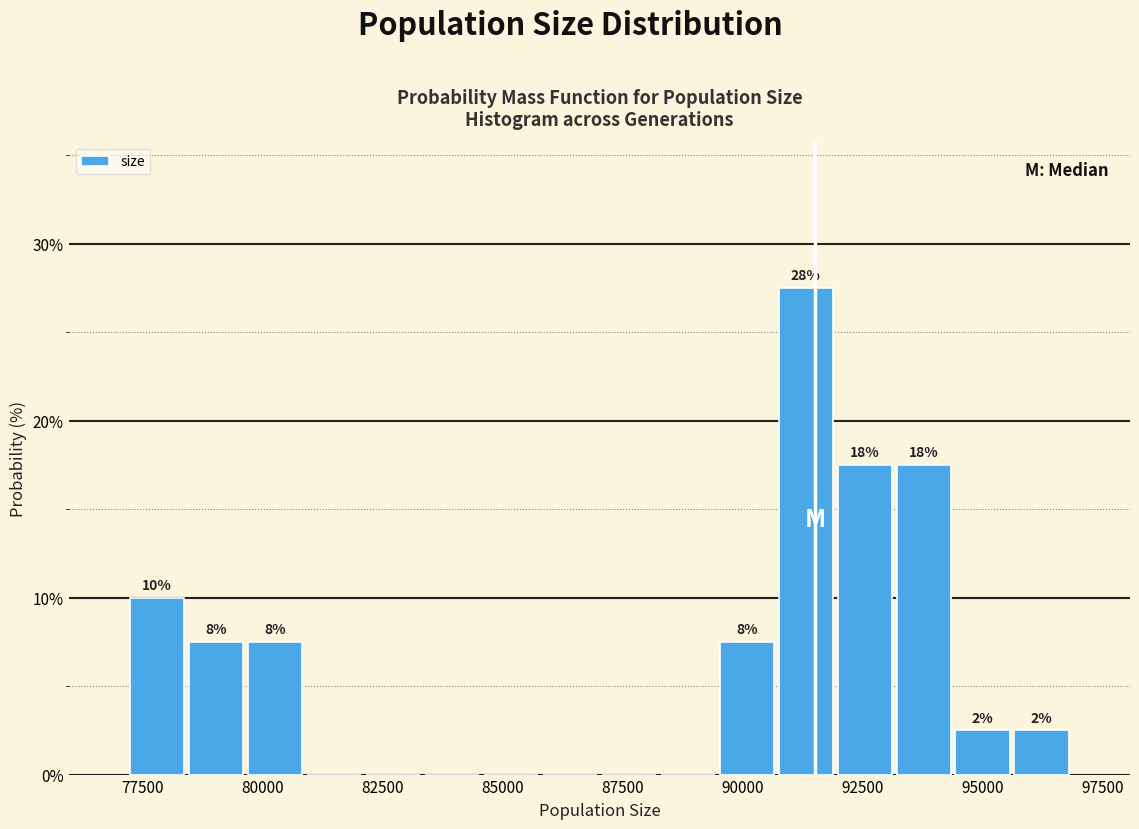

Around what value on the x-axis is the tallest bar? Give the approximate position of its centre, as read against the axis.

91500